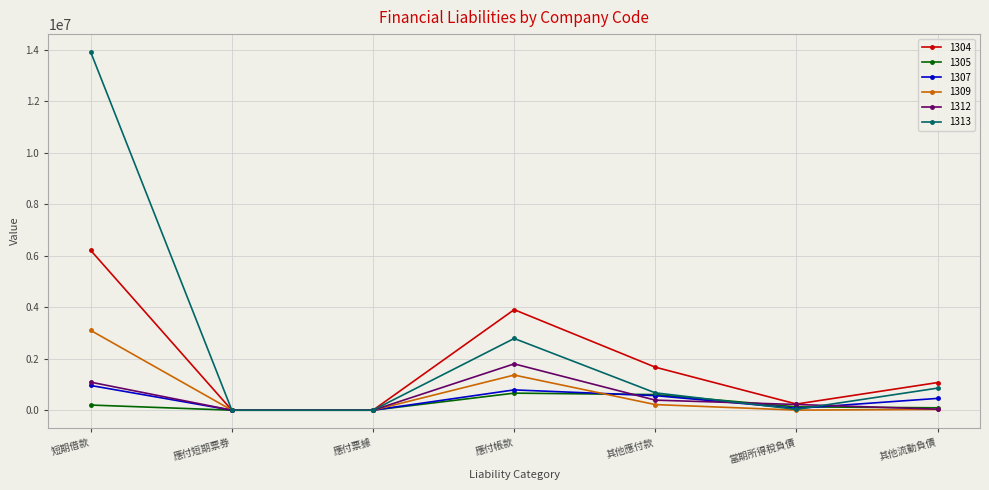

Rank the series by their maximum value, from lowest to highest.

1305, 1307, 1312, 1309, 1304, 1313